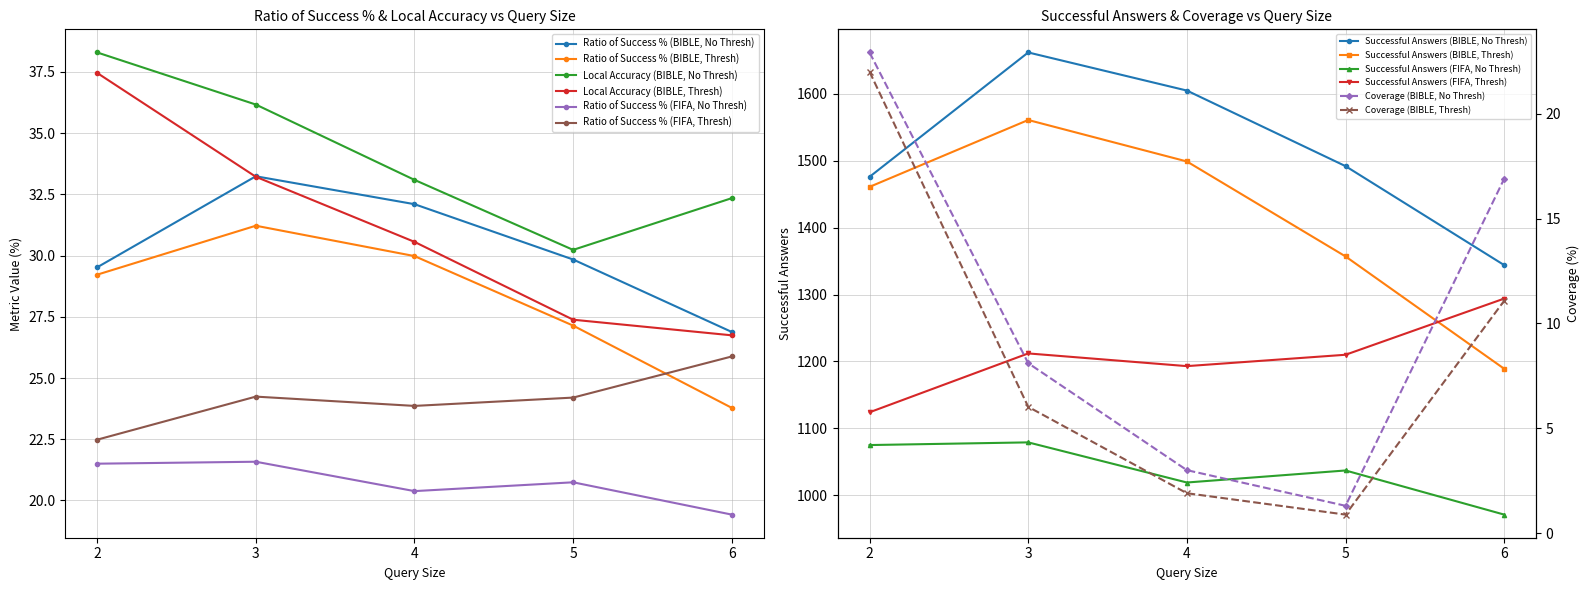

True or false: Local Accuracy (BIBLE) and Ratio of Success % (FIFA) cross at least once.

False